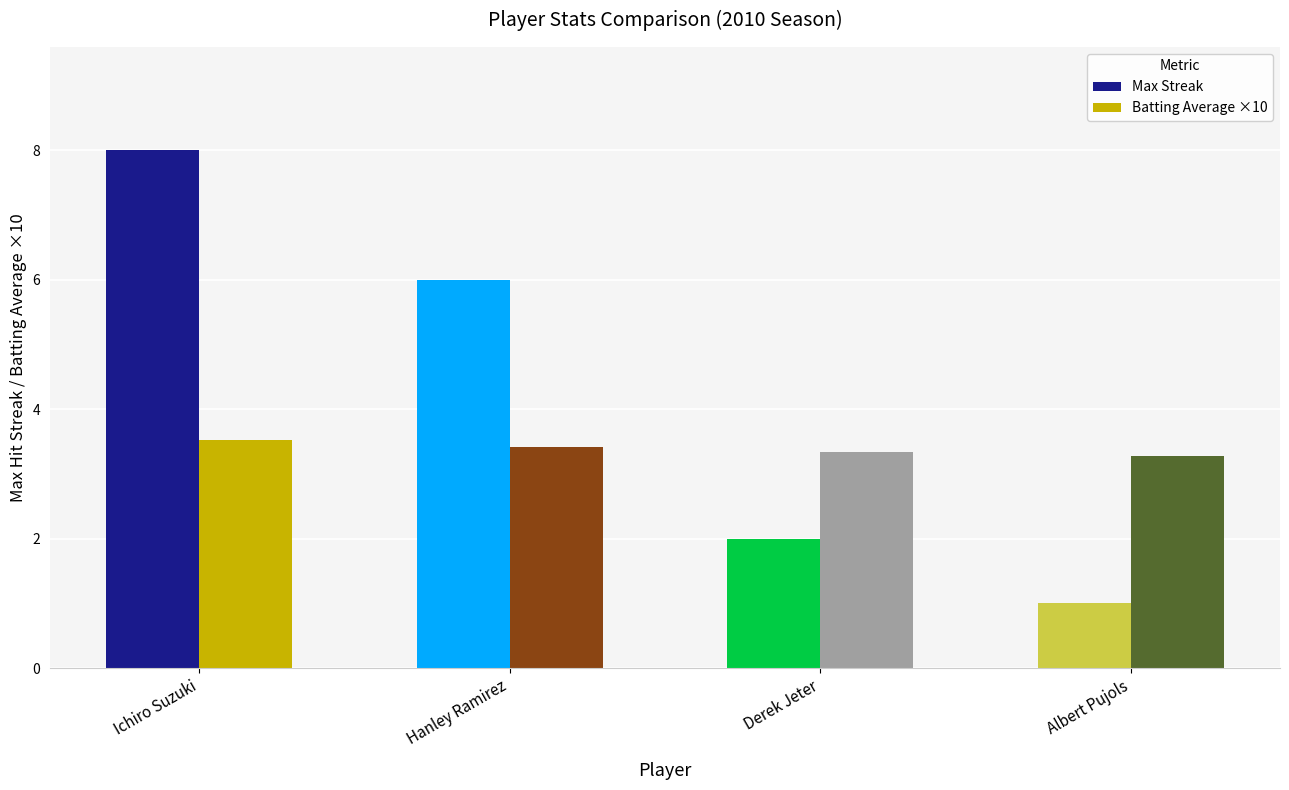

At Albert Pujols, list the series in order from largest to smallest.

Batting Average ×10, Max Streak